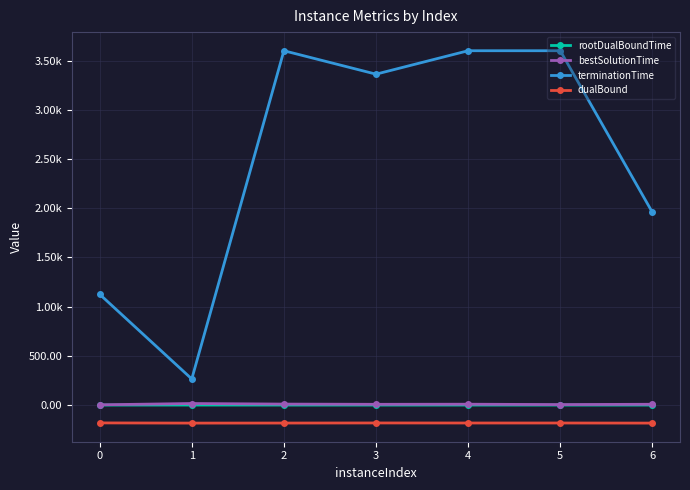

Which series has the largest total across all categories?

terminationTime